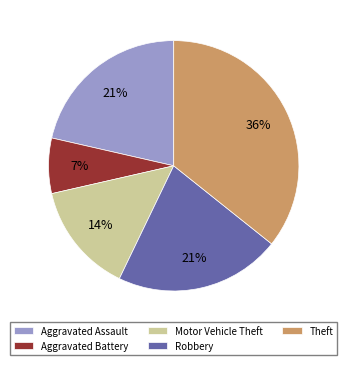

Which slice is the largest?

Theft